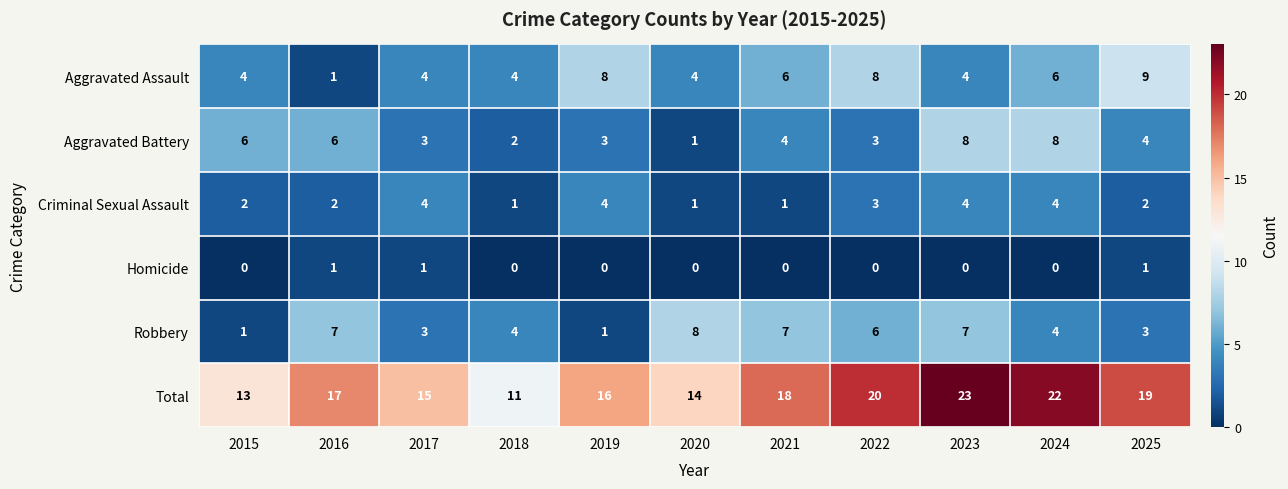

At which category is the sum across all series the highest?

2023